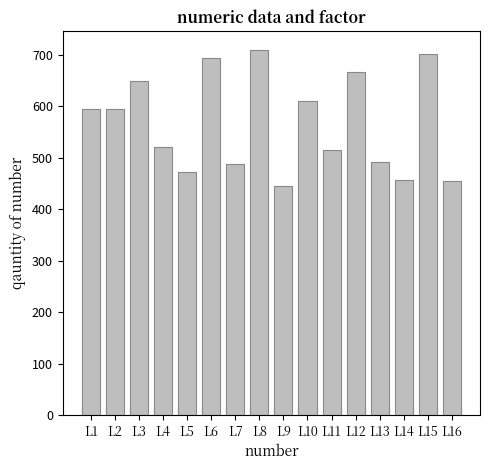

What is the change in value from L14 to L16?

-2